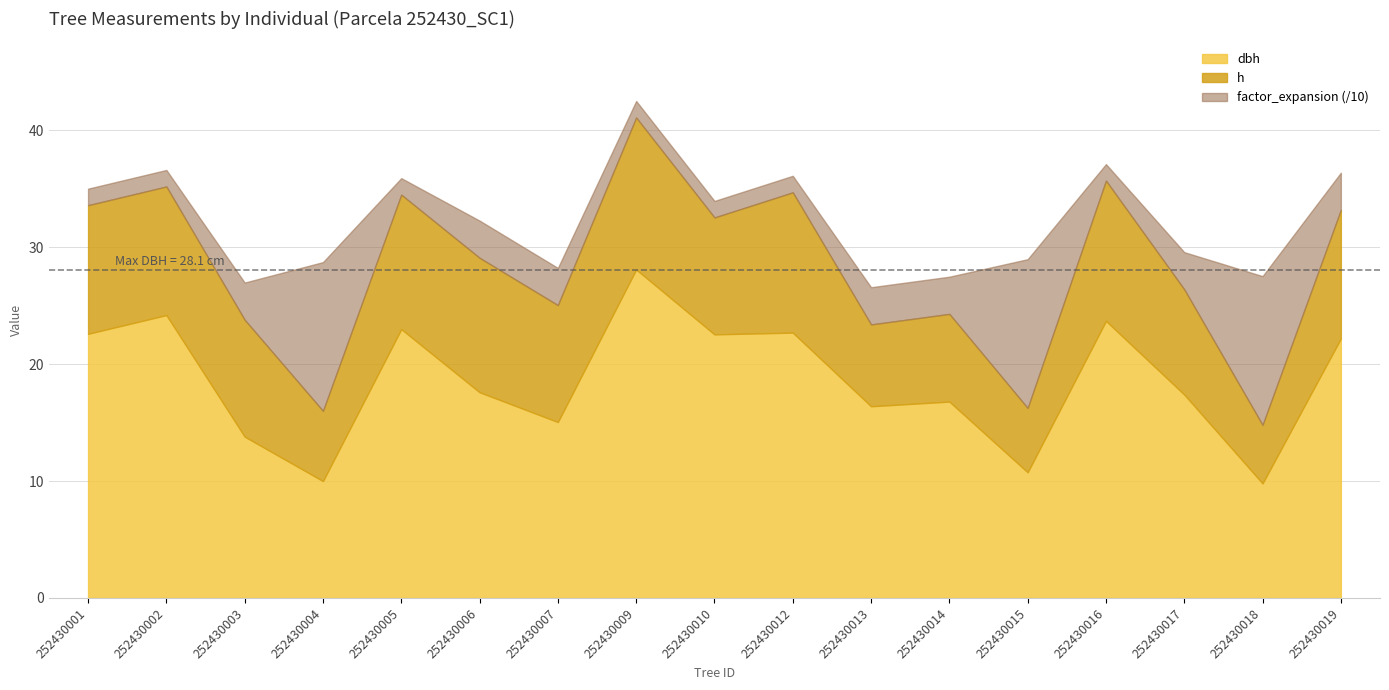

Reading right to left, transcribe all the data shown in this chart.

dbh: 252430019=22.2	252430018=9.8	252430017=17.4	252430016=23.7	252430015=10.8	252430014=16.8	252430013=16.4	252430012=22.7	252430010=22.6	252430009=28.1	252430007=15.1	252430006=17.6	252430005=23.0	252430004=10.0	252430003=13.8	252430002=24.2	252430001=22.6
h: 252430019=11.0	252430018=5.0	252430017=9.0	252430016=12.0	252430015=5.5	252430014=7.5	252430013=7.0	252430012=12.0	252430010=10.0	252430009=13.0	252430007=10.0	252430006=11.5	252430005=11.5	252430004=6.0	252430003=10.0	252430002=11.0	252430001=11.0
factor_expansion: 252430019=31.8	252430018=127.3	252430017=31.8	252430016=14.2	252430015=127.3	252430014=31.8	252430013=31.8	252430012=14.2	252430010=14.2	252430009=14.2	252430007=31.8	252430006=31.8	252430005=14.2	252430004=127.3	252430003=31.8	252430002=14.2	252430001=14.2